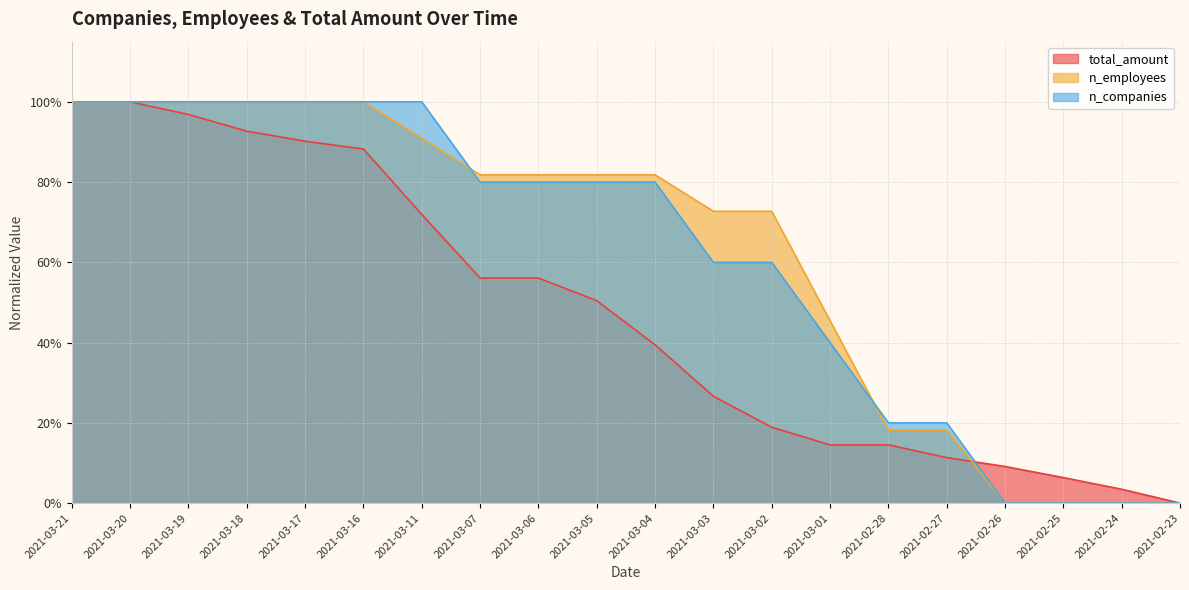

The total_amount series shows 0.2 at 2021-02-27. True or false?

False